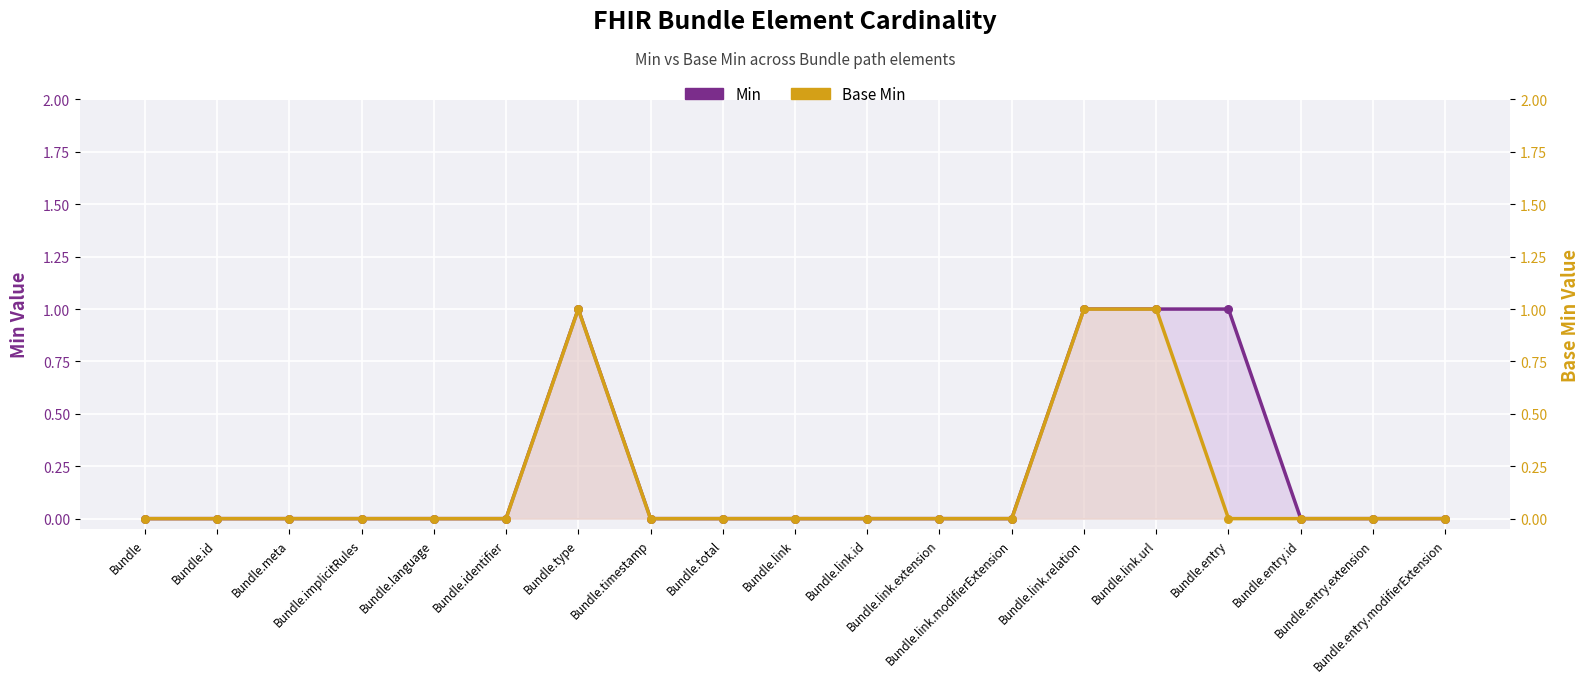

At which category is the sum across all series the highest?

Bundle.type